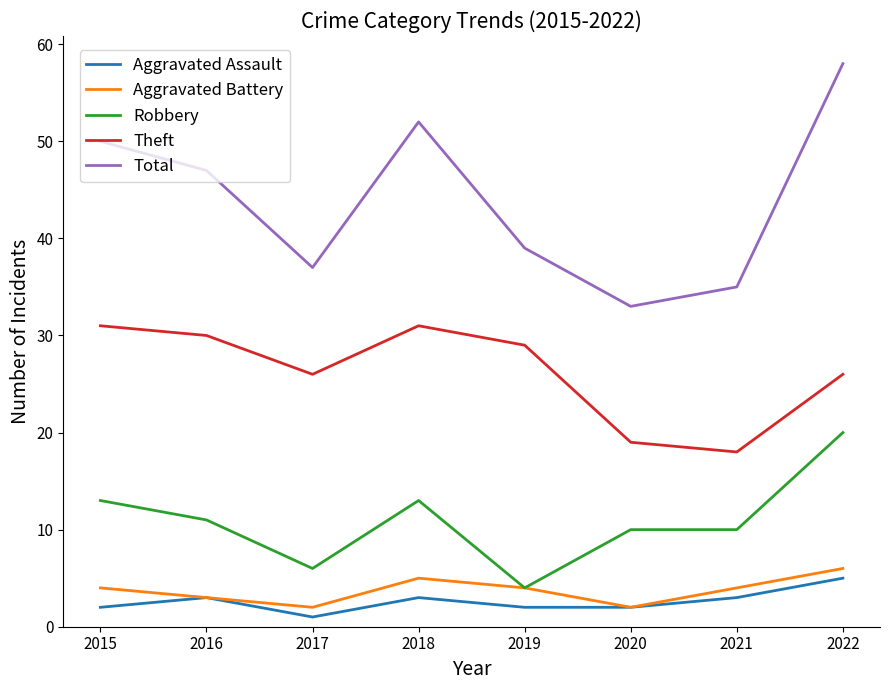

Where does the Robbery series first go above 11?

2015